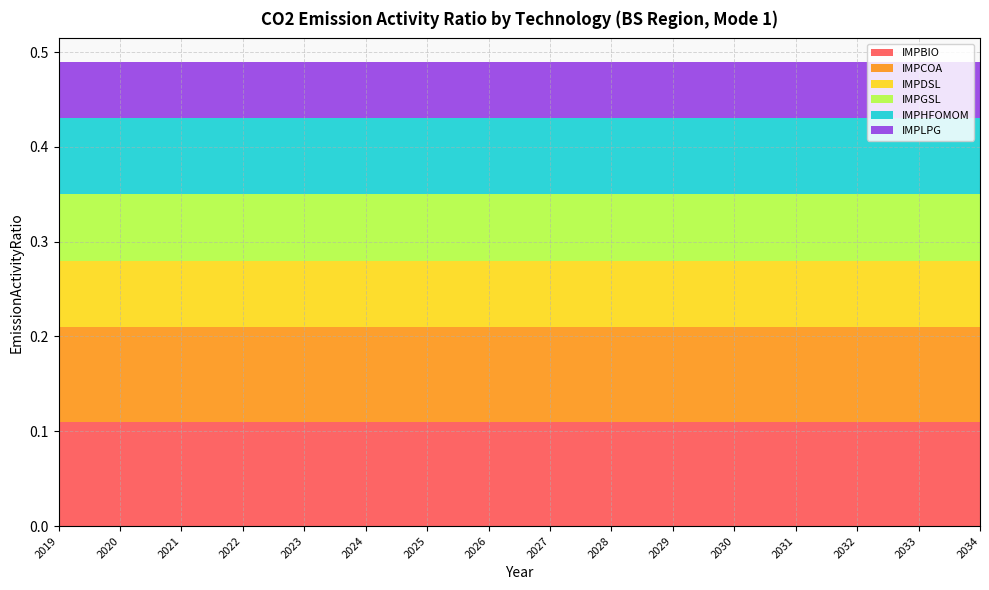

Reading left to right, list all the values displayed in this chart.

IMPBIO: 2019=0.1	2020=0.1	2021=0.1	2022=0.1	2023=0.1	2024=0.1	2025=0.1	2026=0.1	2027=0.1	2028=0.1	2029=0.1	2030=0.1	2031=0.1	2032=0.1	2033=0.1	2034=0.1
IMPCOA: 2019=0.1	2020=0.1	2021=0.1	2022=0.1	2023=0.1	2024=0.1	2025=0.1	2026=0.1	2027=0.1	2028=0.1	2029=0.1	2030=0.1	2031=0.1	2032=0.1	2033=0.1	2034=0.1
IMPDSL: 2019=0.1	2020=0.1	2021=0.1	2022=0.1	2023=0.1	2024=0.1	2025=0.1	2026=0.1	2027=0.1	2028=0.1	2029=0.1	2030=0.1	2031=0.1	2032=0.1	2033=0.1	2034=0.1
IMPGSL: 2019=0.1	2020=0.1	2021=0.1	2022=0.1	2023=0.1	2024=0.1	2025=0.1	2026=0.1	2027=0.1	2028=0.1	2029=0.1	2030=0.1	2031=0.1	2032=0.1	2033=0.1	2034=0.1
IMPHFOMOM: 2019=0.1	2020=0.1	2021=0.1	2022=0.1	2023=0.1	2024=0.1	2025=0.1	2026=0.1	2027=0.1	2028=0.1	2029=0.1	2030=0.1	2031=0.1	2032=0.1	2033=0.1	2034=0.1
IMPLPG: 2019=0.1	2020=0.1	2021=0.1	2022=0.1	2023=0.1	2024=0.1	2025=0.1	2026=0.1	2027=0.1	2028=0.1	2029=0.1	2030=0.1	2031=0.1	2032=0.1	2033=0.1	2034=0.1